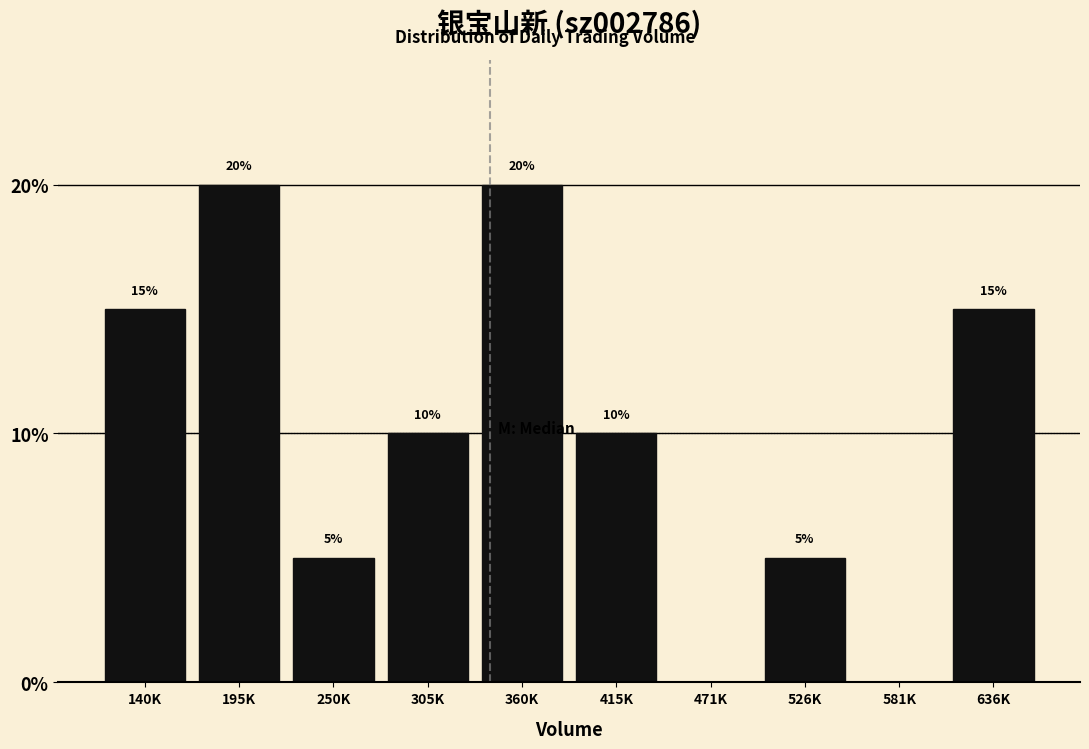

Reading left to right, what are all the values shown in this chart?

140K=15	195K=20	250K=5	305K=10	360K=20	415K=10	471K=0	526K=5	581K=0	636K=15